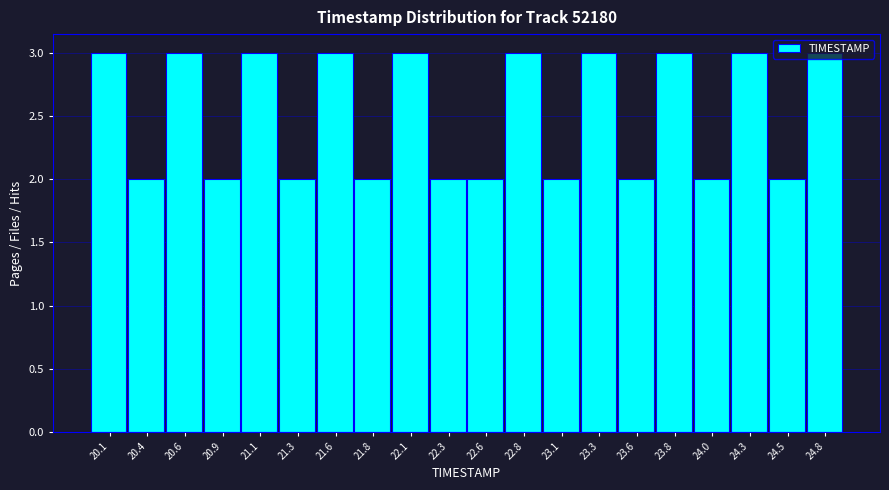

Reading left to right, transcribe this chart: for each bar, give the range it covers on the x-axis and its height. Neither the bar edges nor the heights are printed on the chart, so give them approximately, as read against the axes.

20.000 to 20.245: 3
20.245 to 20.490: 2
20.490 to 20.735: 3
20.735 to 20.980: 2
20.980 to 21.225: 3
21.225 to 21.470: 2
21.470 to 21.715: 3
21.715 to 21.960: 2
21.960 to 22.205: 3
22.205 to 22.450: 2
22.450 to 22.695: 2
22.695 to 22.940: 3
22.940 to 23.185: 2
23.185 to 23.430: 3
23.430 to 23.675: 2
23.675 to 23.920: 3
23.920 to 24.165: 2
24.165 to 24.410: 3
24.410 to 24.655: 2
24.655 to 24.900: 3